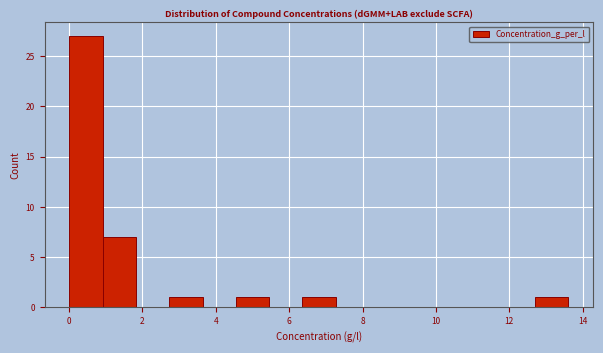

What is the height of the bar covering 1.0 to 1.8 on the x-axis? Neither the bar edges nor the heights are printed on the chart, so give them approximately, as read against the axes.

7